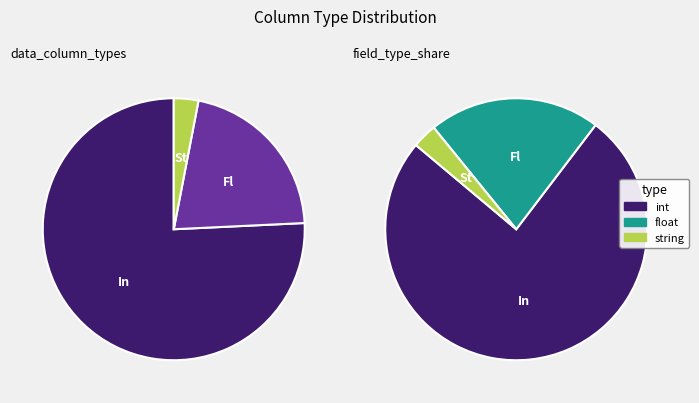

Does int account for over 50% of the chart?

Yes